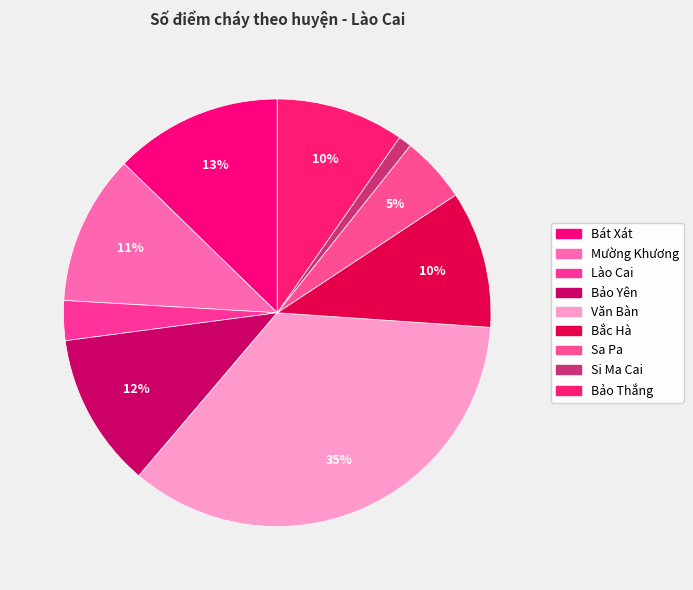

Rank the categories by value from highest to lowest.

Văn Bàn, Bát Xát, Bảo Yên, Mường Khương, Bắc Hà, Bảo Thắng, Sa Pa, Lào Cai, Si Ma Cai